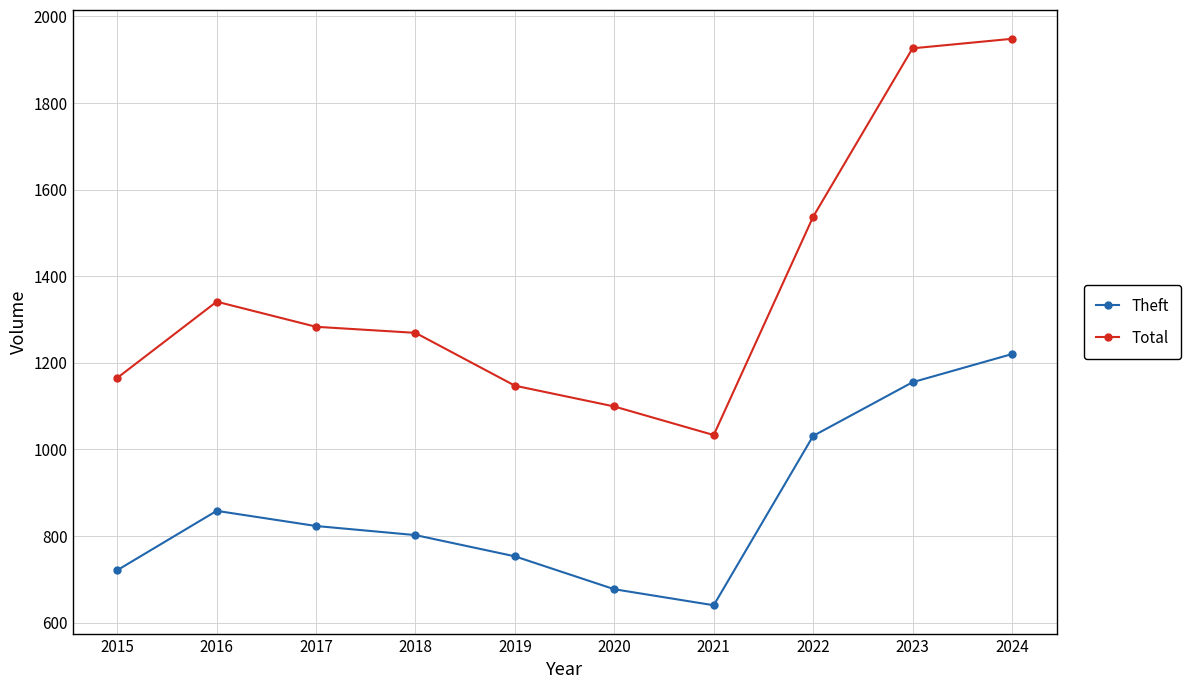

True or false: Total and Theft cross at least once.

False